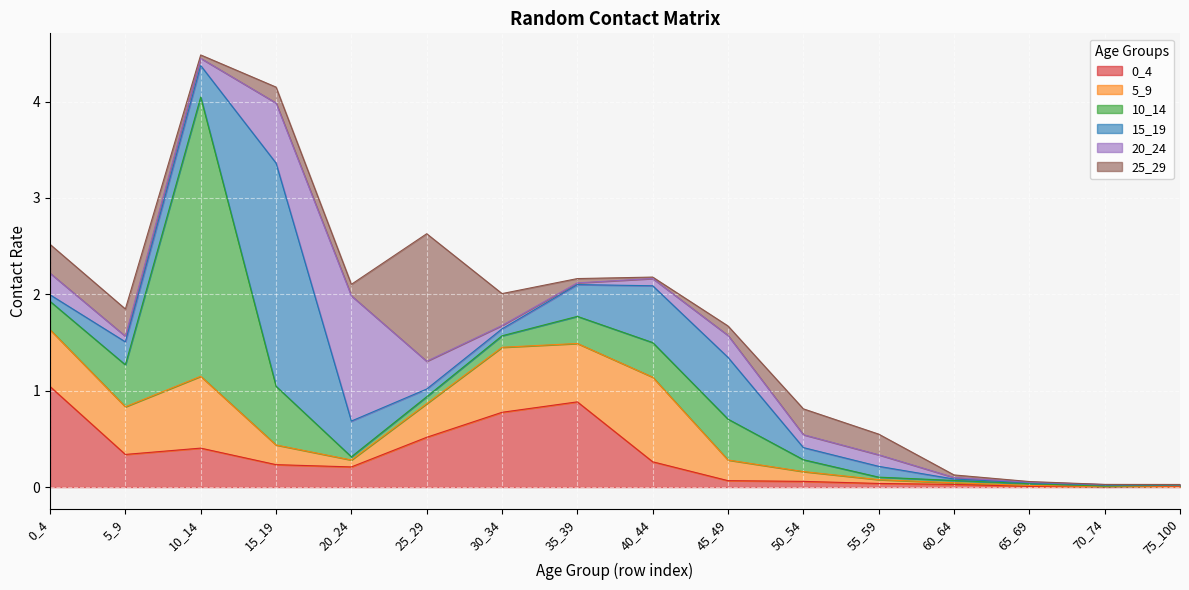

What is the greatest value displayed?

2.9